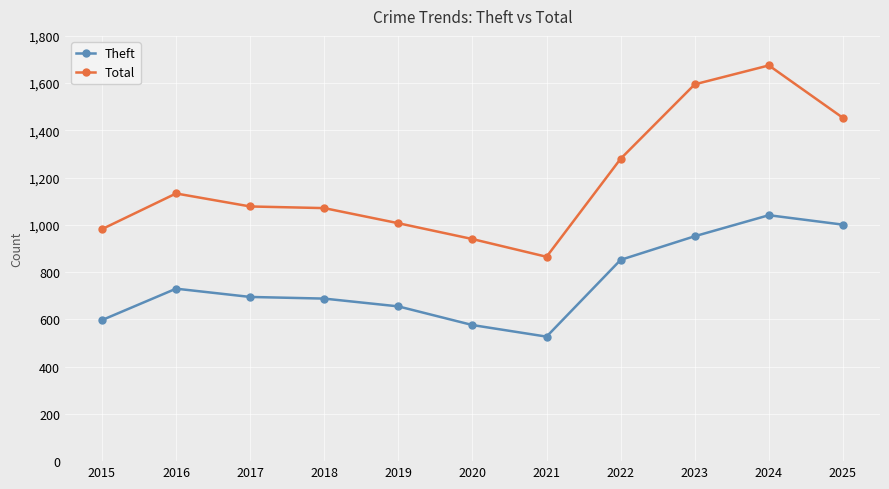

Is this an area chart (filled region under the line)?

No